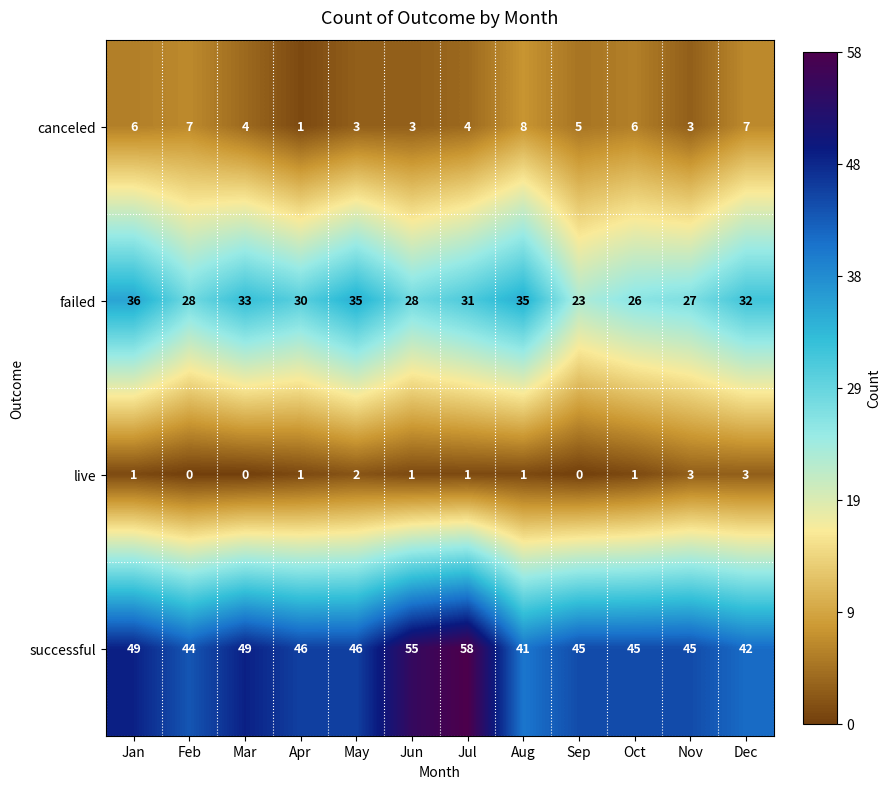

At which category is the sum across all series the highest?

Jul